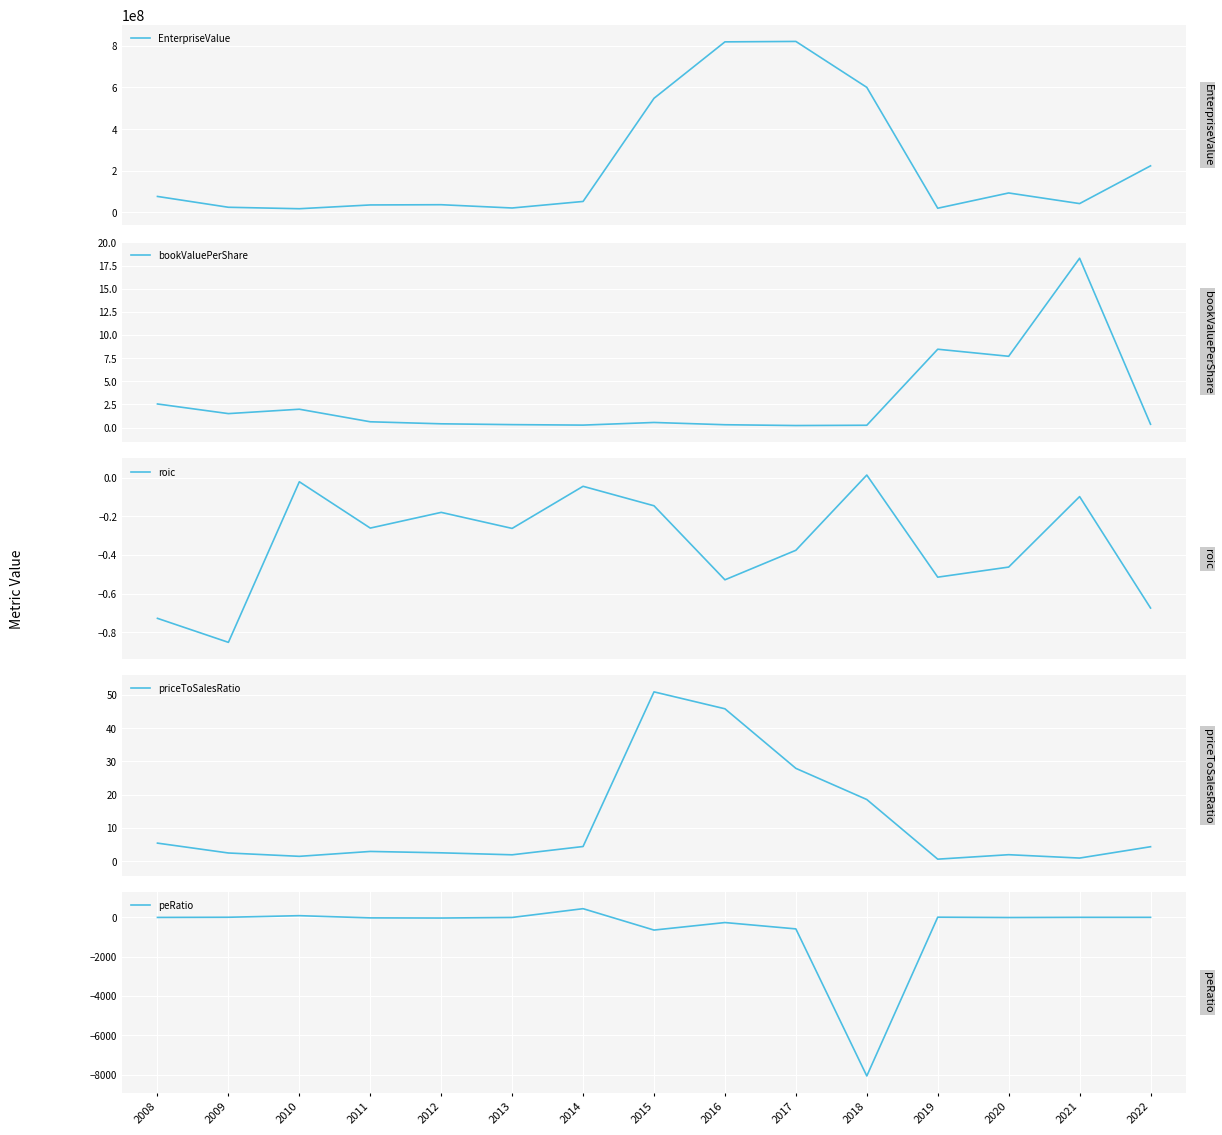

The value of peRatio at 2008 is -18.7. True or false?

True